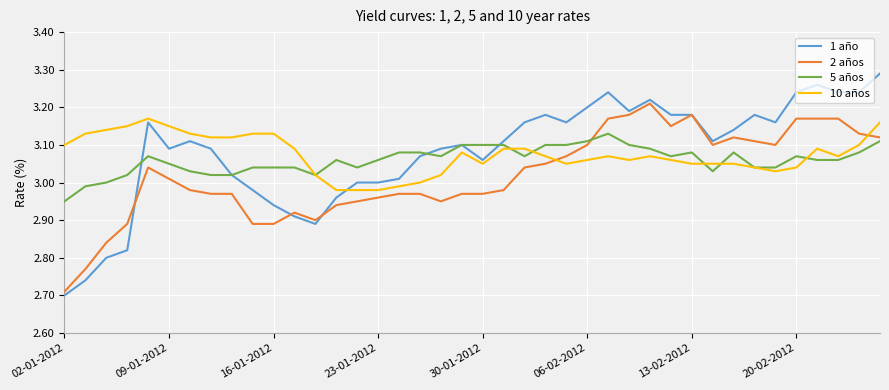

Which category has the lowest value across all series?

02-01-2012